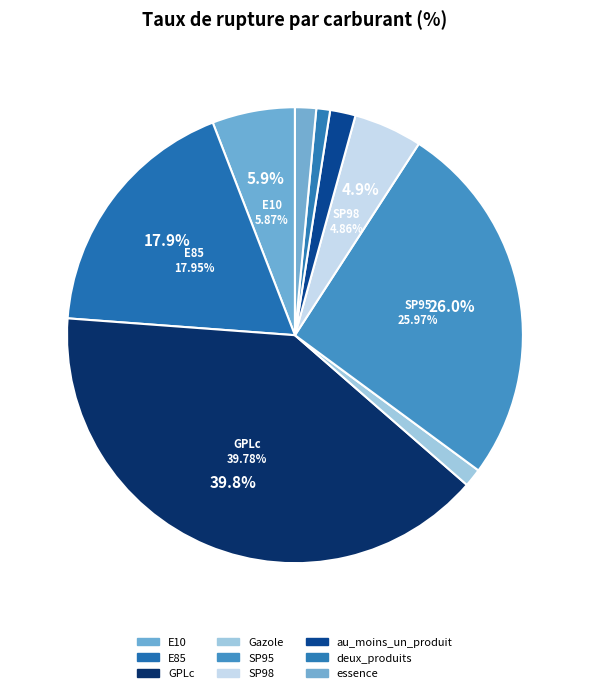

Rank the categories by value from highest to lowest.

GPLc, SP95, E85, E10, SP98, au_moins_un_produit, essence, Gazole, deux_produits